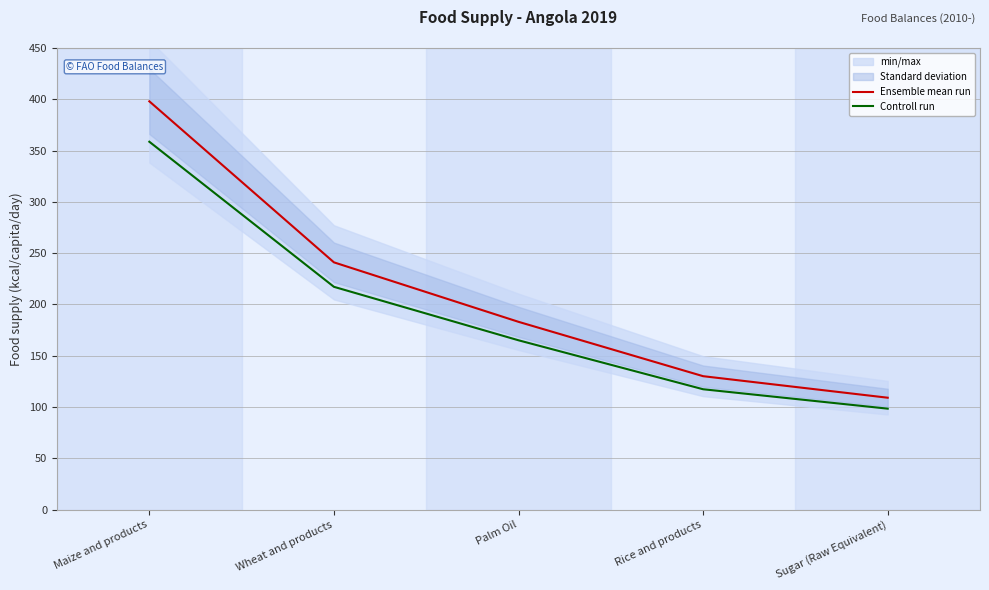

What is the minimum value shown in the chart?

98.3